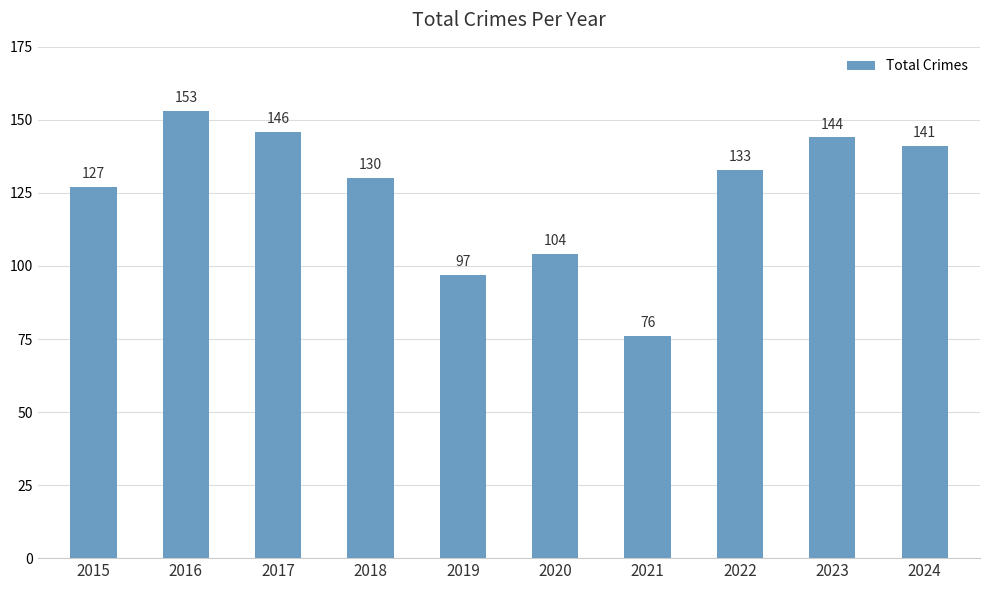

What is the value of the 1st bar from the left?

127